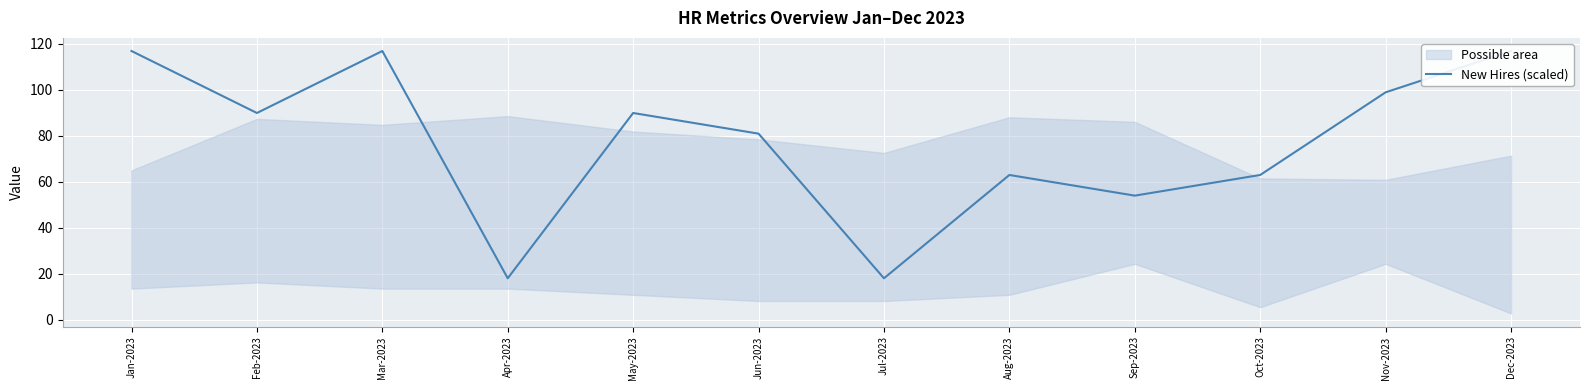

List the labels in order of value, smallest first.

Apr-2023, Jul-2023, Sep-2023, Aug-2023, Oct-2023, Jun-2023, Feb-2023, May-2023, Nov-2023, Jan-2023, Mar-2023, Dec-2023